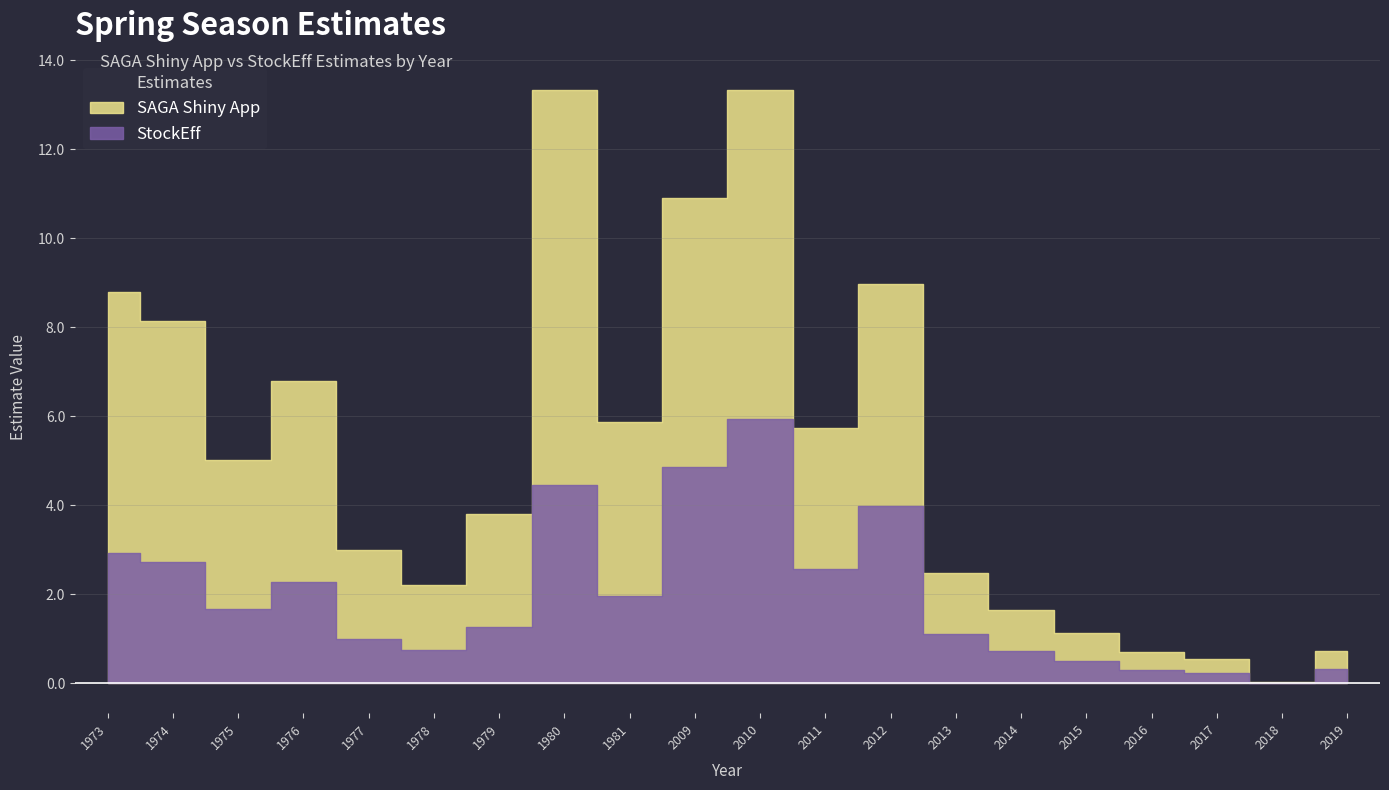

What is the highest value of the StockEff series?

5.9